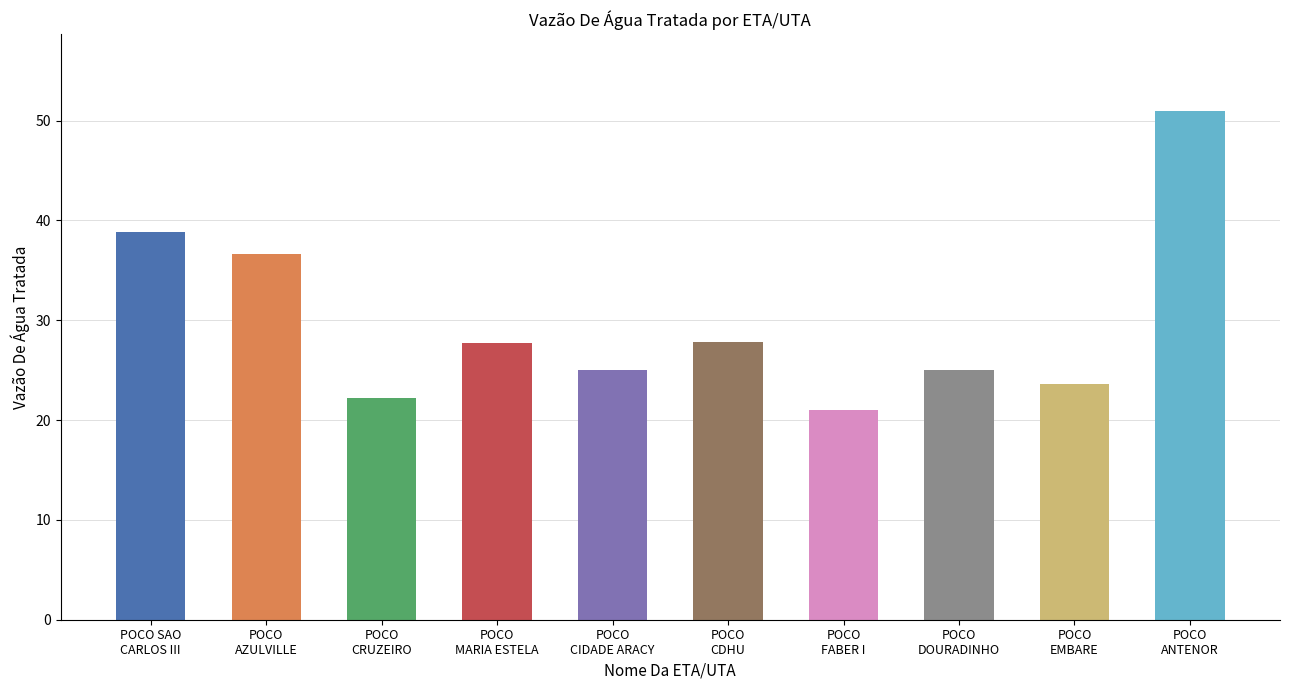

How many values exceed 27?

5